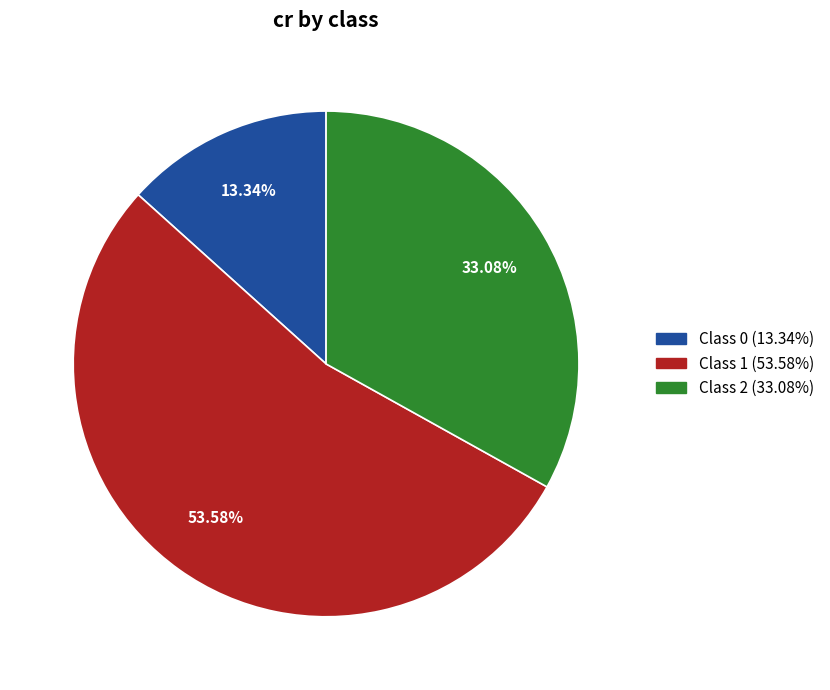

To the nearest percent, what is the average slice percentage?

33%